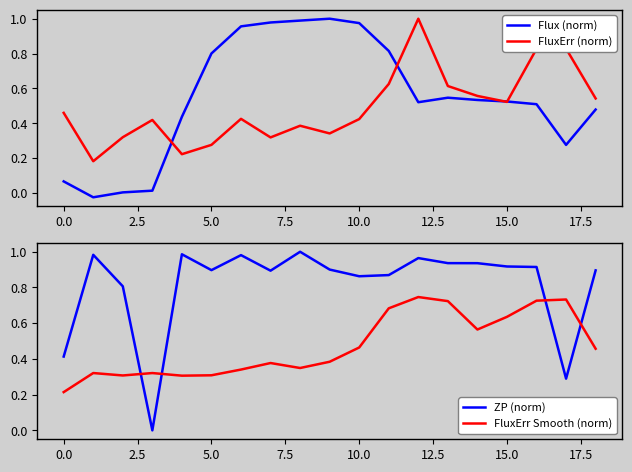

In FluxErr Smooth (norm), how many points are lower than both neighbors (excluding endpoints)?

4